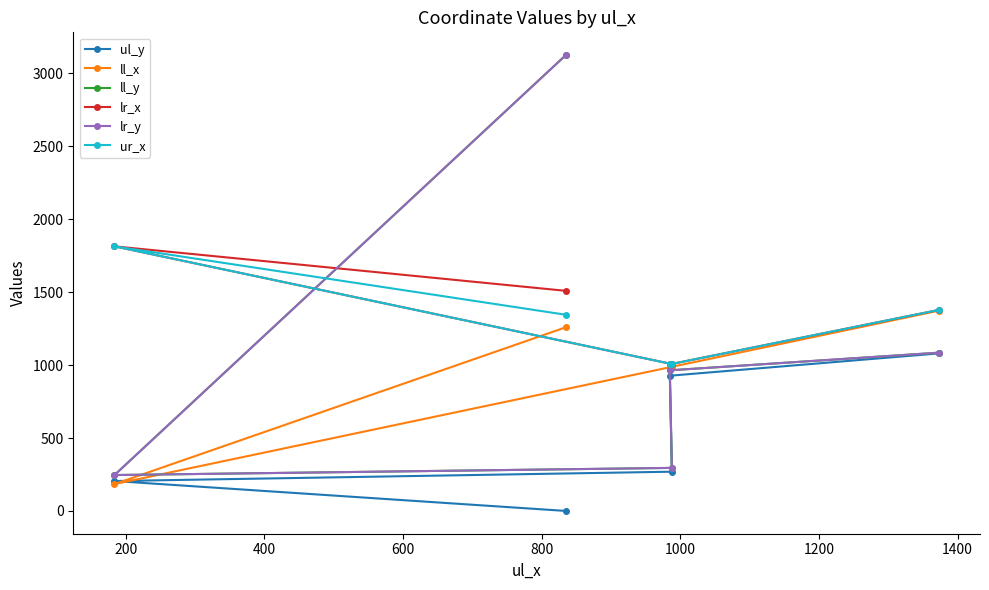

Does the chart have visible grid lines?

No